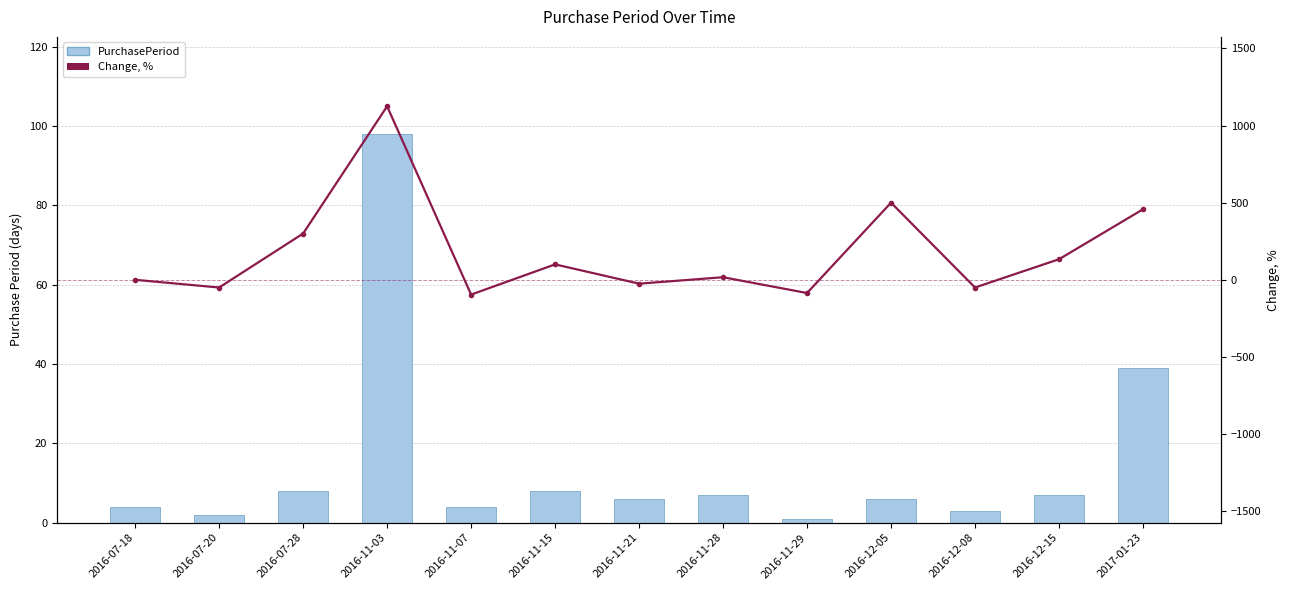

Reading left to right, transcribe all the data shown in this chart.

PurchasePeriod: 2016-07-18=4.0	2016-07-20=2.0	2016-07-28=8.0	2016-11-03=98.0	2016-11-07=4.0	2016-11-15=8.0	2016-11-21=6.0	2016-11-28=7.0	2016-11-29=1.0	2016-12-05=6.0	2016-12-08=3.0	2016-12-15=7.0	2017-01-23=39.0
Change, %: 2016-07-18=0.0	2016-07-20=-50.0	2016-07-28=300.0	2016-11-03=1125.0	2016-11-07=-95.9	2016-11-15=100.0	2016-11-21=-25.0	2016-11-28=16.7	2016-11-29=-85.7	2016-12-05=500.0	2016-12-08=-50.0	2016-12-15=133.3	2017-01-23=457.1